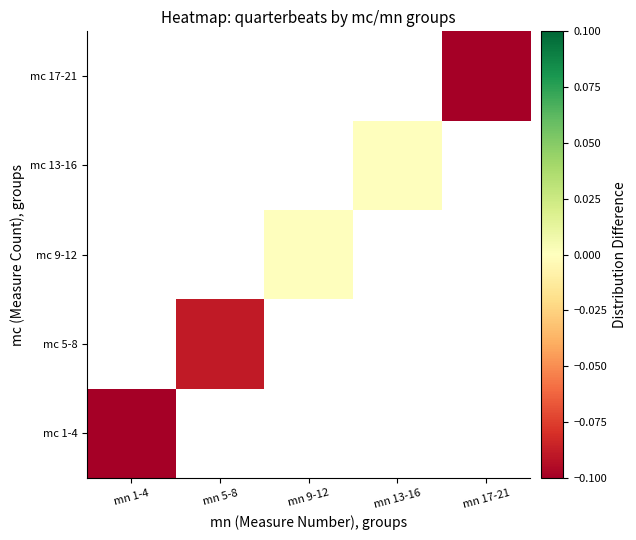

Count the number of categories in the chart.

5